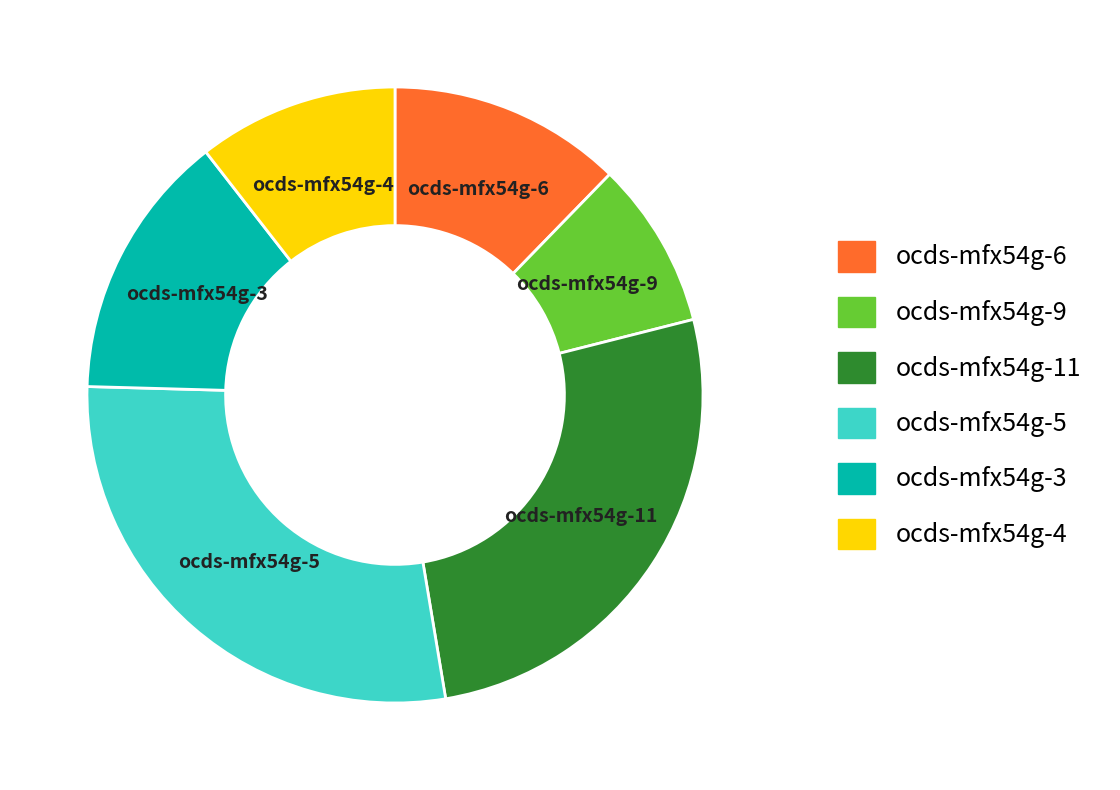

Does any single category account for the majority?

No